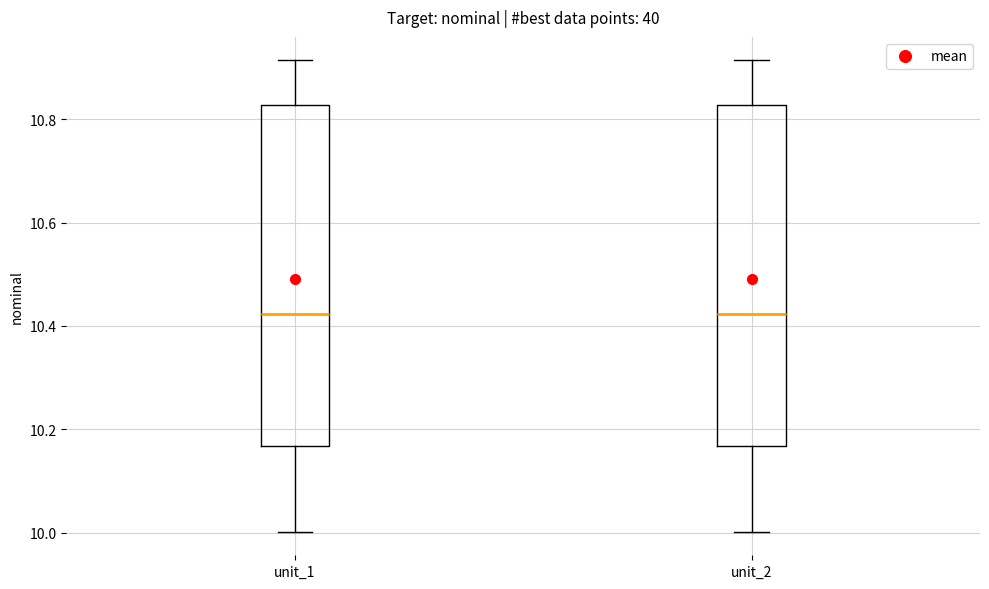

Where does the median line of the box for unit_2 sit on the y-axis? The values are not printed on the chart, so give them approximately, as read against the axis.

10.42